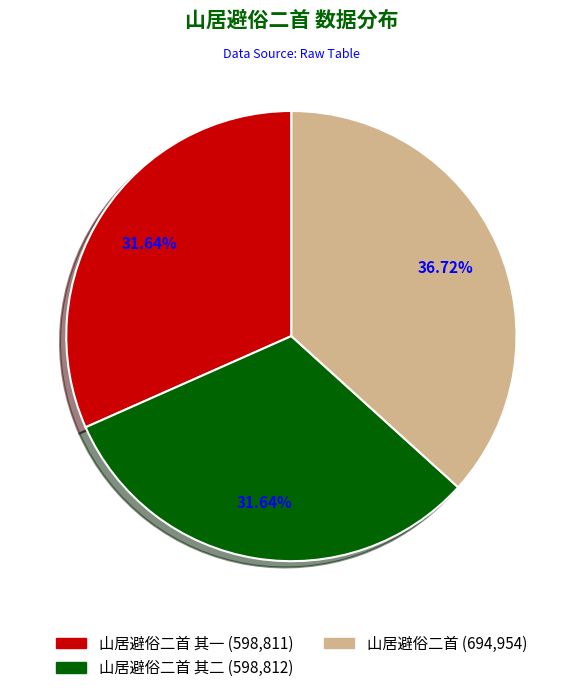

Is there any slice that represents more than half of the pie?

No